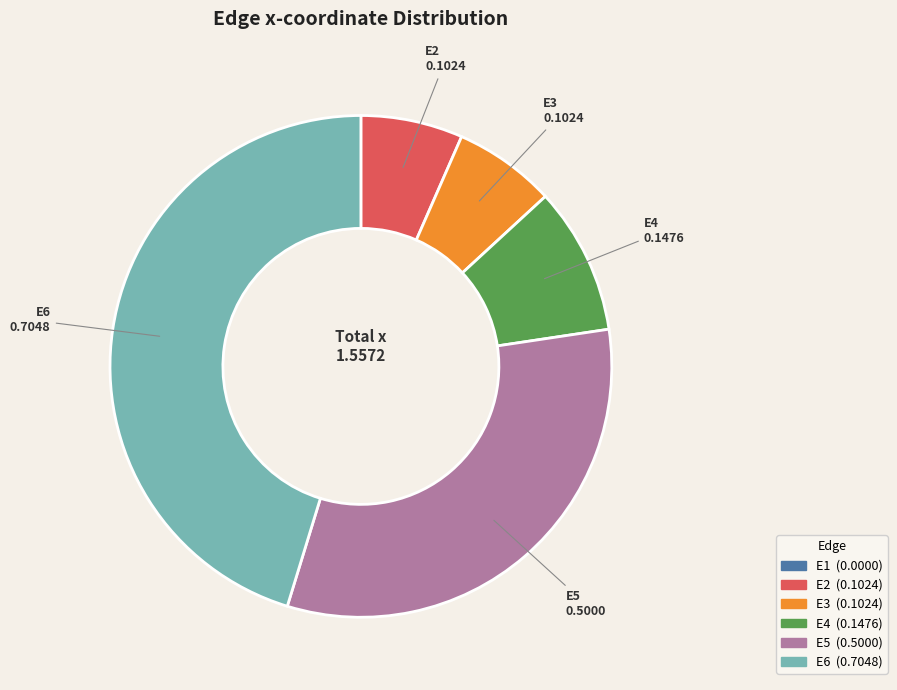

Combined, do E2 and E4 account for over 50%?

No